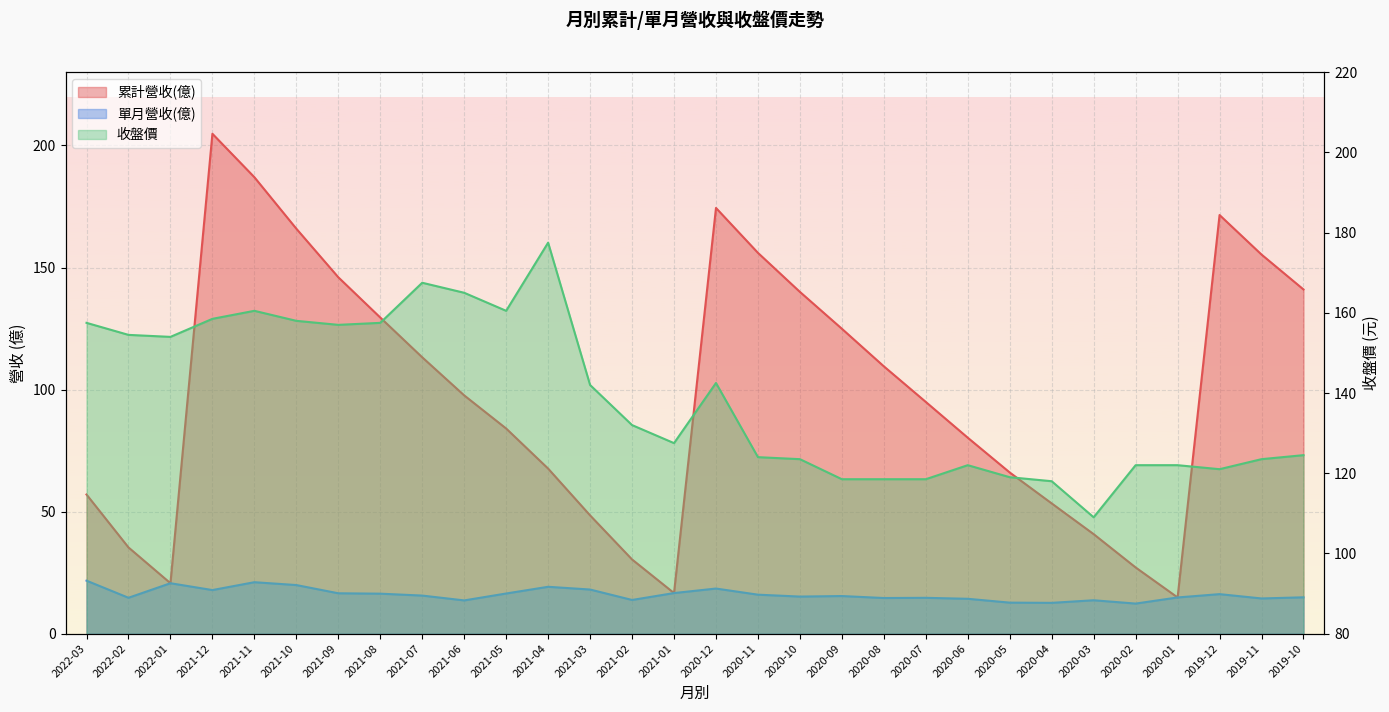

What is the average value of the 單月營收(億) series?

16.1